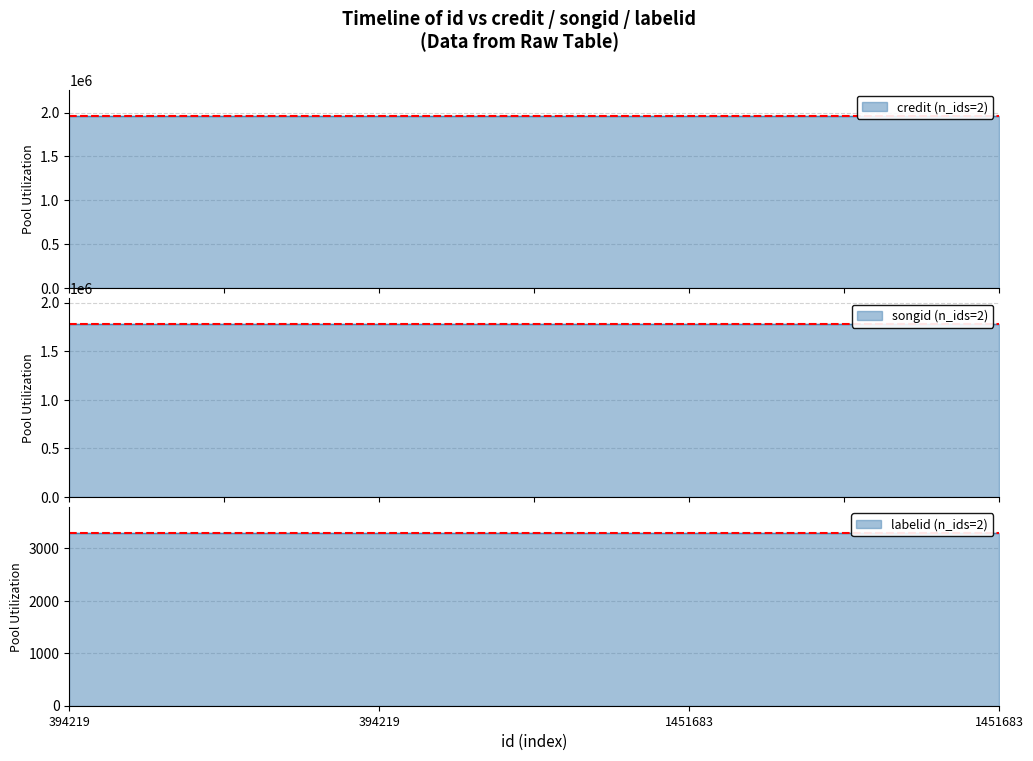

The songid series shows 2521408 at 394219. True or false?

False